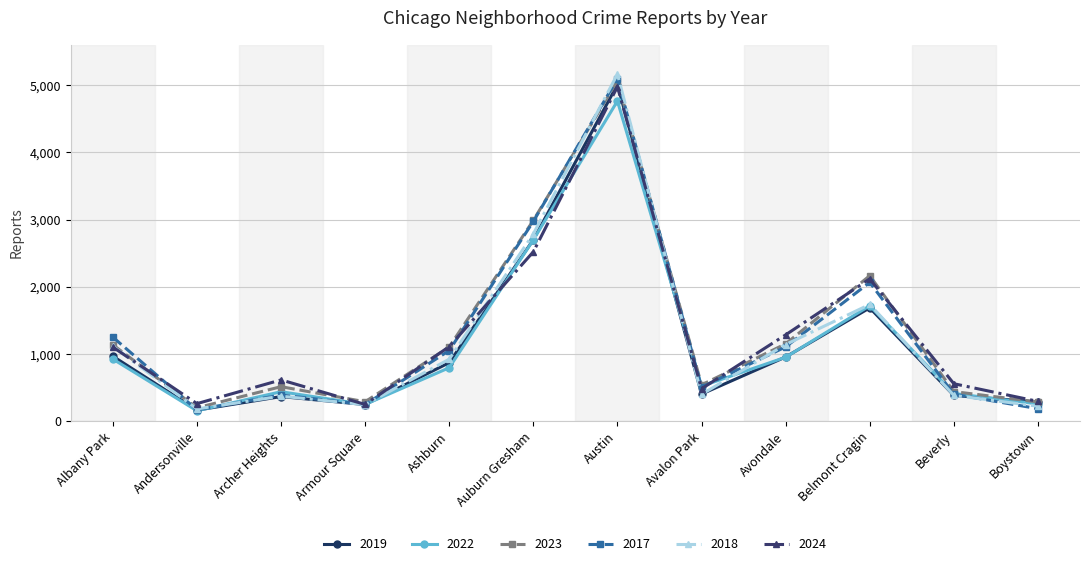

Which series has the widest spread of values?

2018